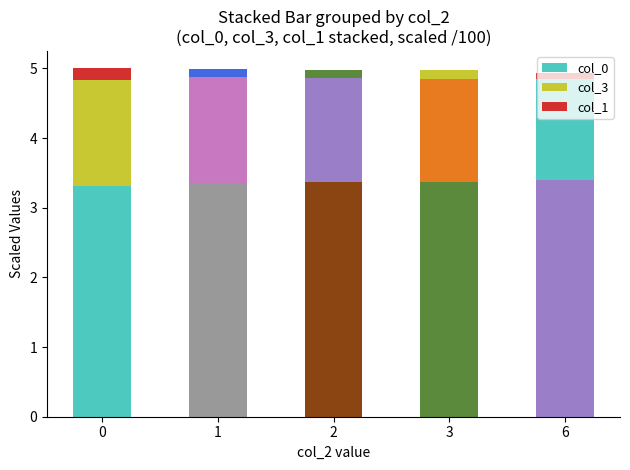

How many categories are shown in the chart?

5